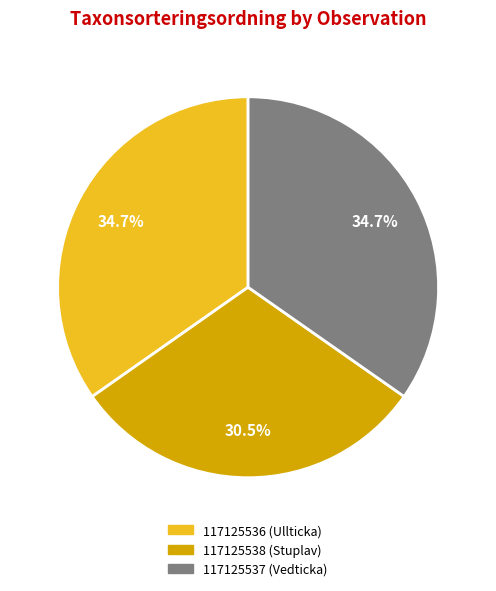

Does any single category account for the majority?

No